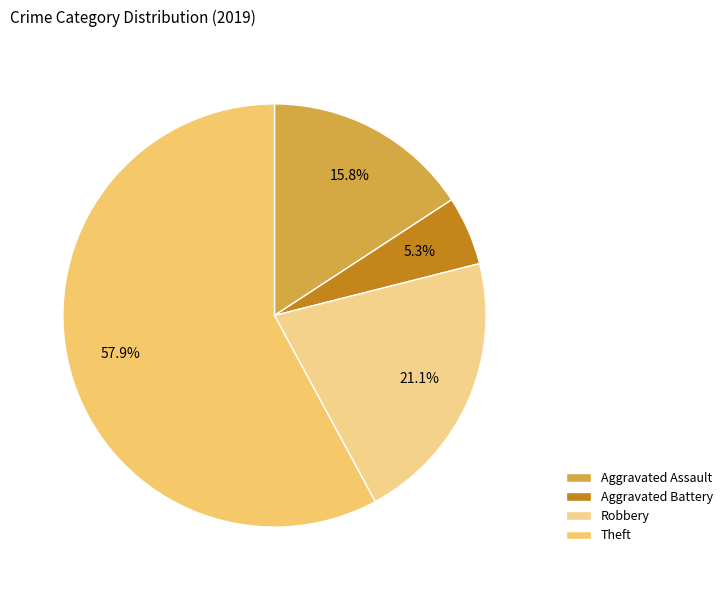

What is the largest slice in the pie chart?

Theft